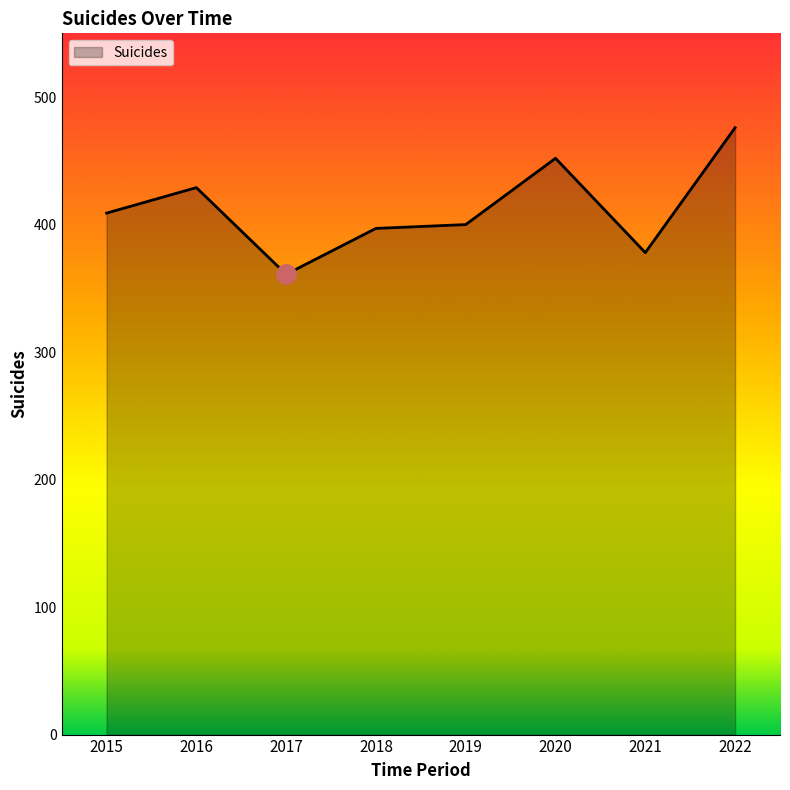

What is the greatest value displayed?

476